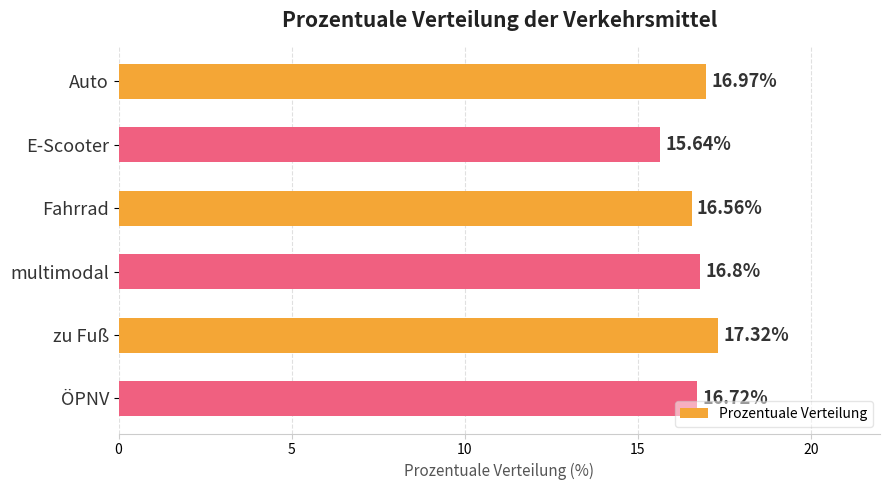

Where is the data nearest to the value 16?

E-Scooter